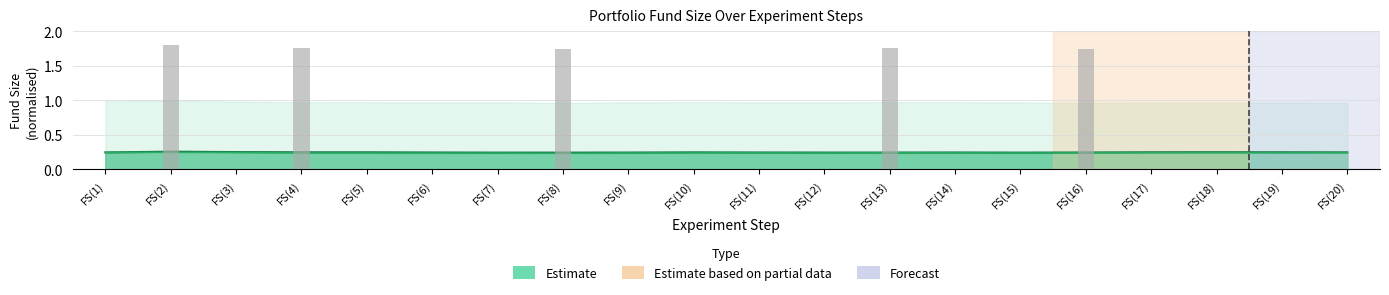

The value of Stock_2912 at FS(16) is 0.2. True or false?

True